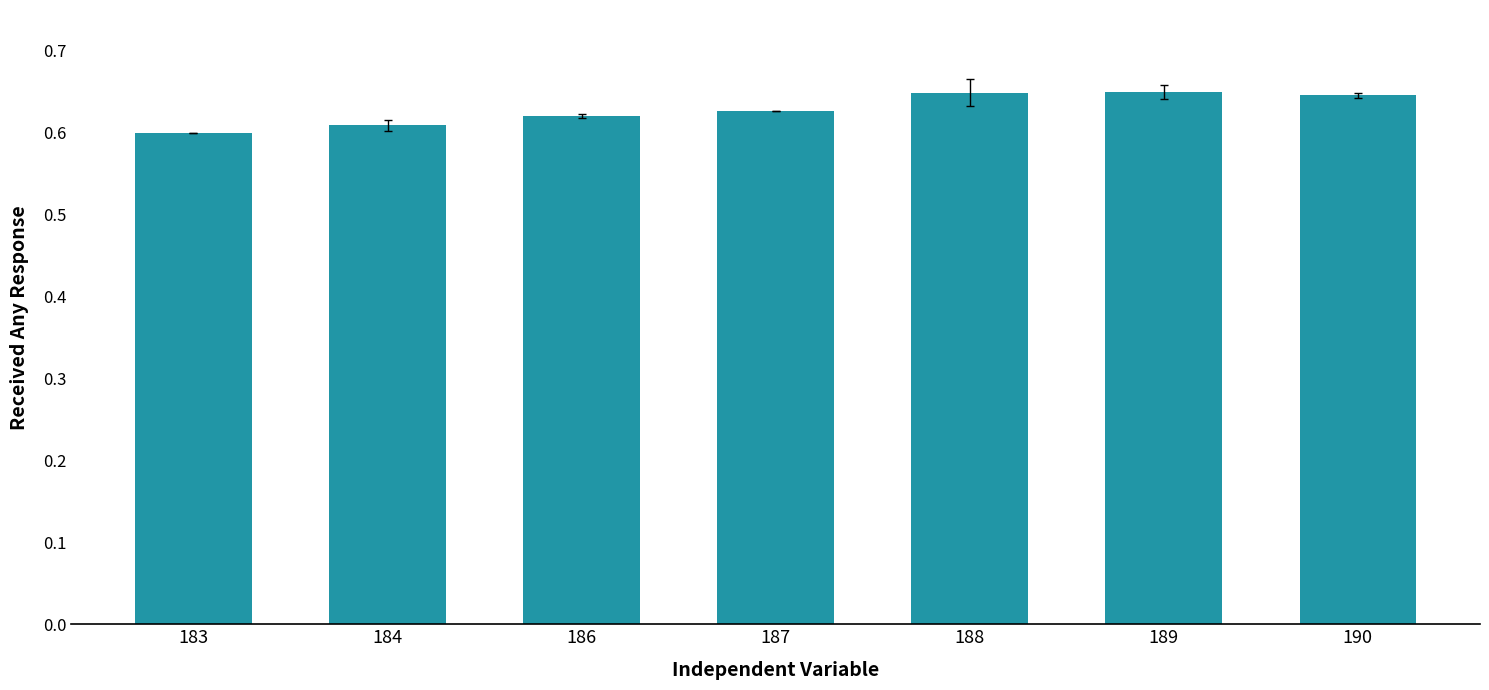

The chart shows a value of 1.0 at 183. True or false?

False